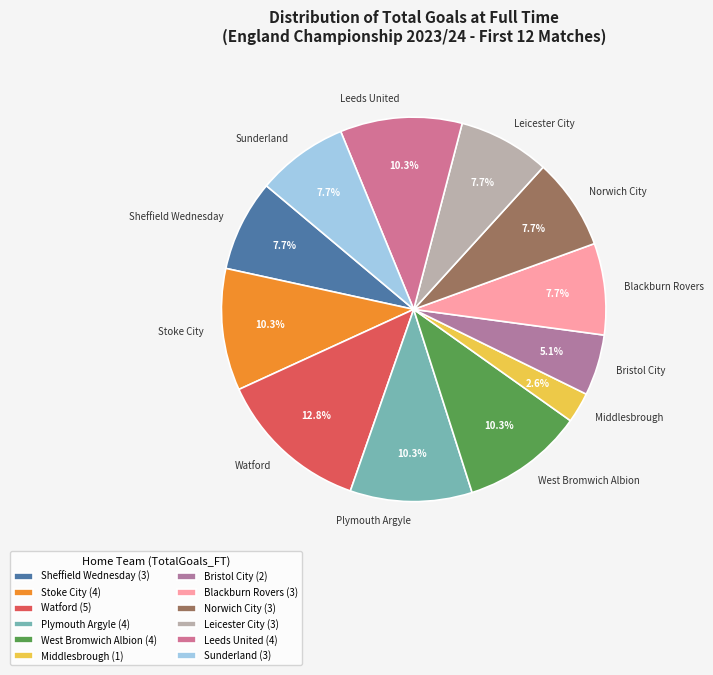

Which has a higher value, Watford or Plymouth Argyle?

Watford